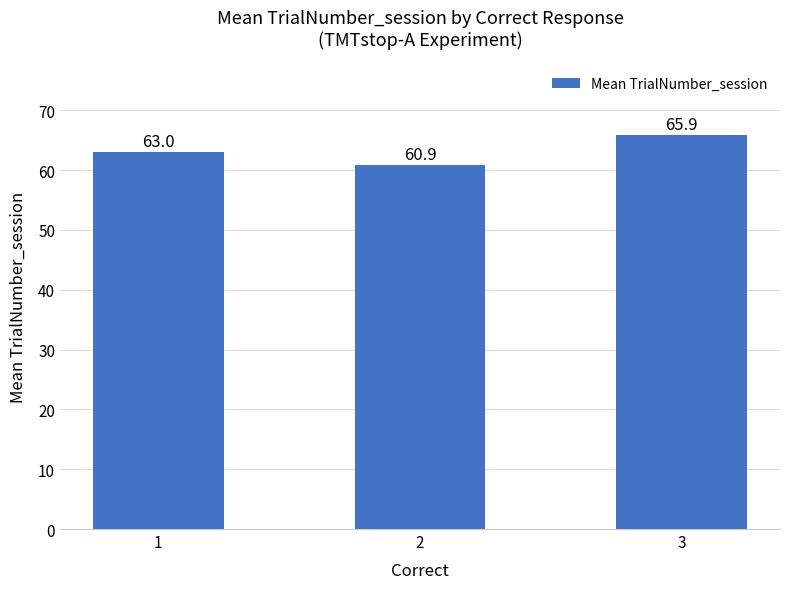

Count the values in the range 60 to 65.

2